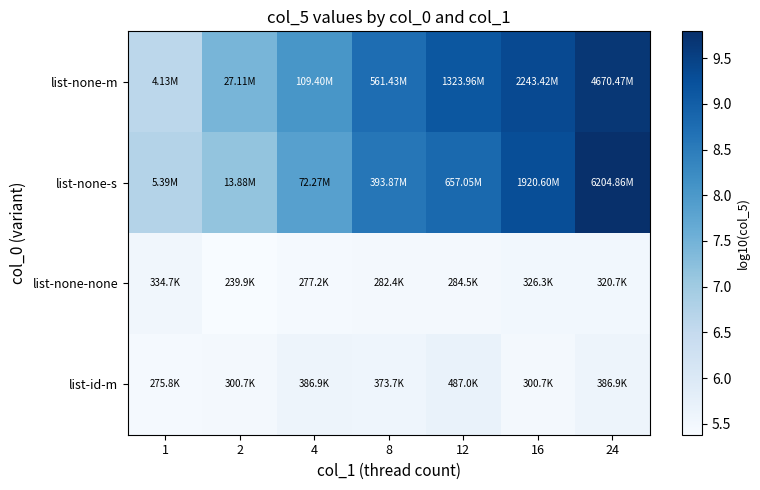

Reading left to right, list all the values displayed in this chart.

list-none-m: 1=6.6	2=7.4	4=8.0	8=8.7	12=9.1	16=9.4	24=9.7
list-none-s: 1=6.7	2=7.1	4=7.9	8=8.6	12=8.8	16=9.3	24=9.8
list-none-none: 1=5.5	2=5.4	4=5.4	8=5.5	12=5.5	16=5.5	24=5.5
list-id-m: 1=5.4	2=5.5	4=5.6	8=5.6	12=5.7	16=5.5	24=5.6